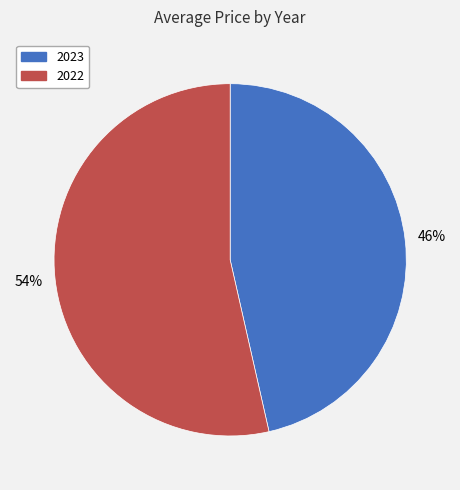

Is there any slice that represents more than half of the pie?

Yes